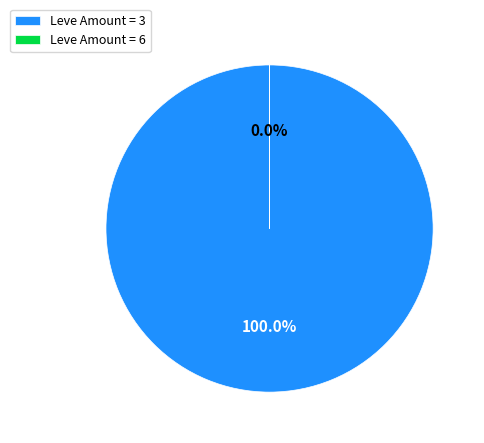

Between 20 and 113, which is larger?

113